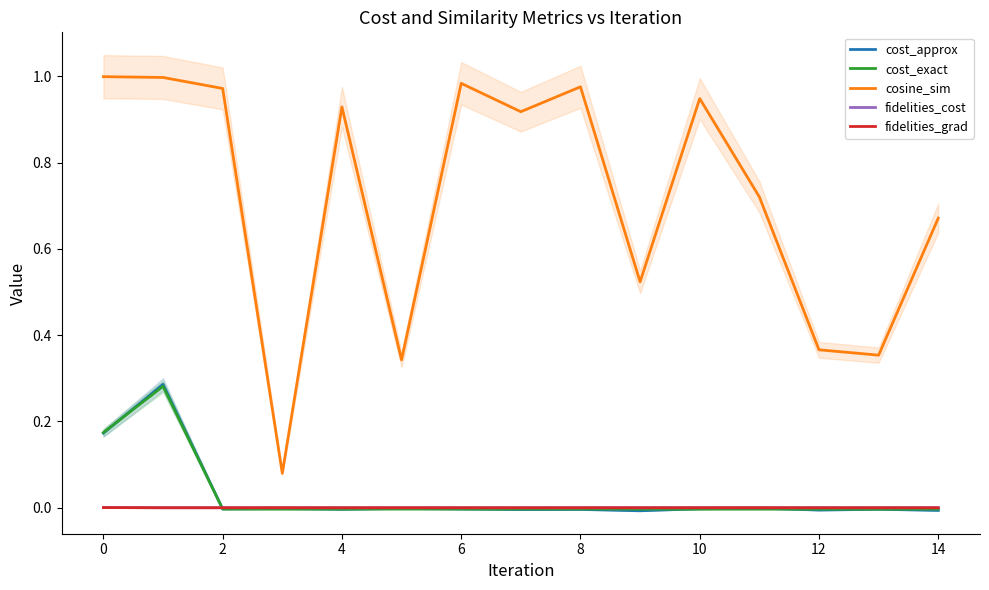

What are all the series names shown in the legend?

cost_approx, cost_exact, cosine_sim, fidelities_cost, fidelities_grad